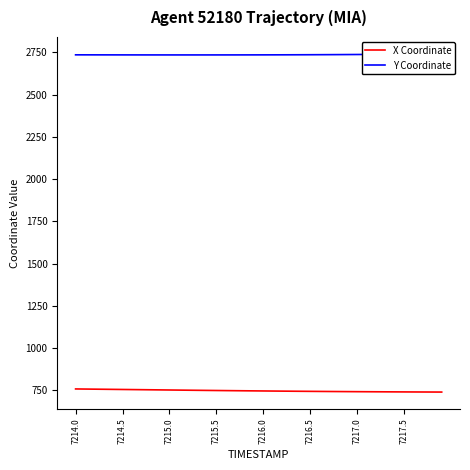

What is the minimum value for X Coordinate?

739.2